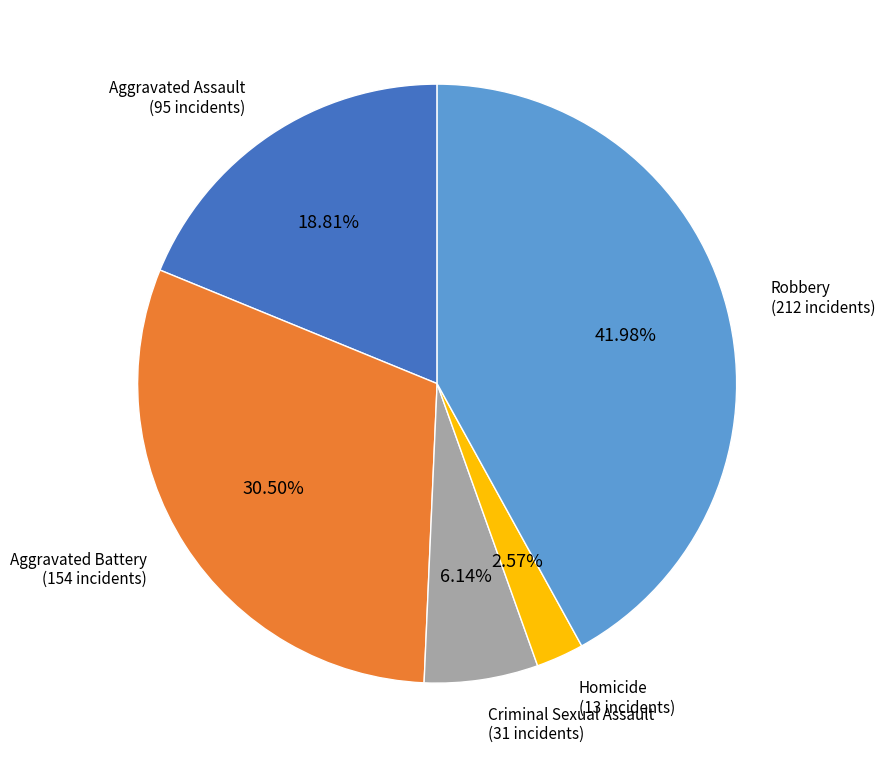

To the nearest percent, what is the average slice percentage?

20%